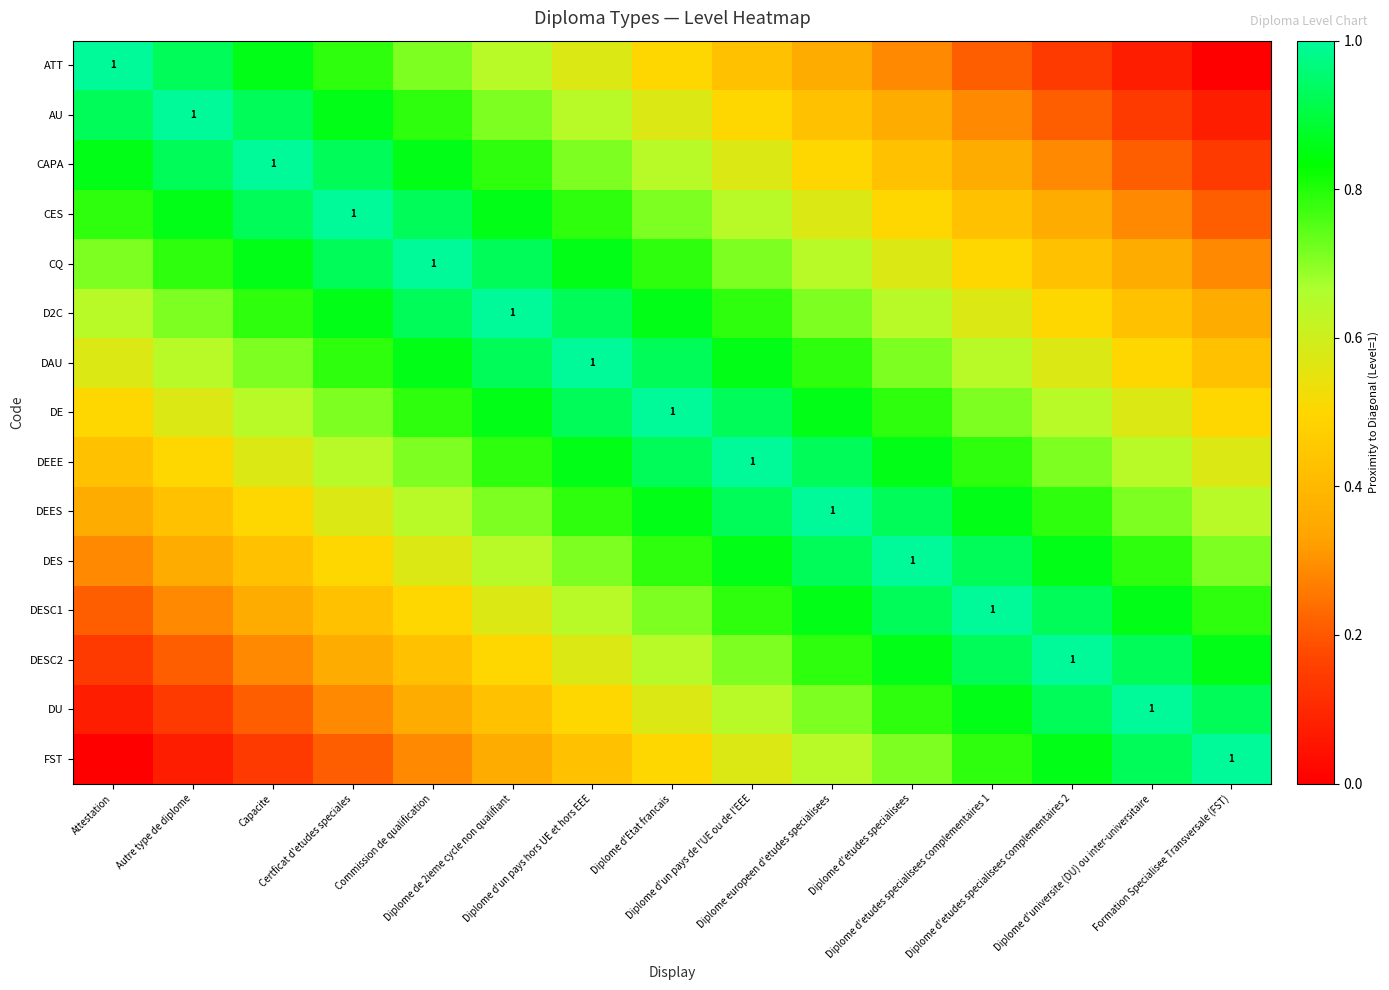

Between Diplome d'universite (DU) ou inter-universitaire and Autre type de diplome, which is larger?

Autre type de diplome